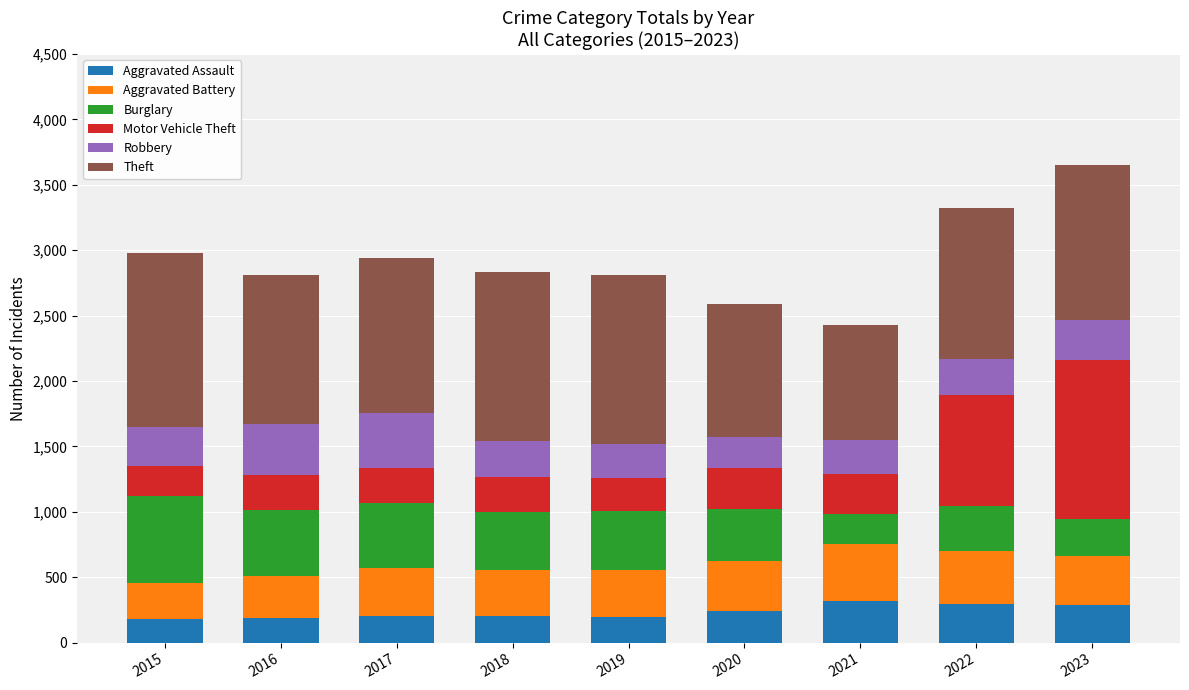

What is the average value of the Aggravated Assault series?

235